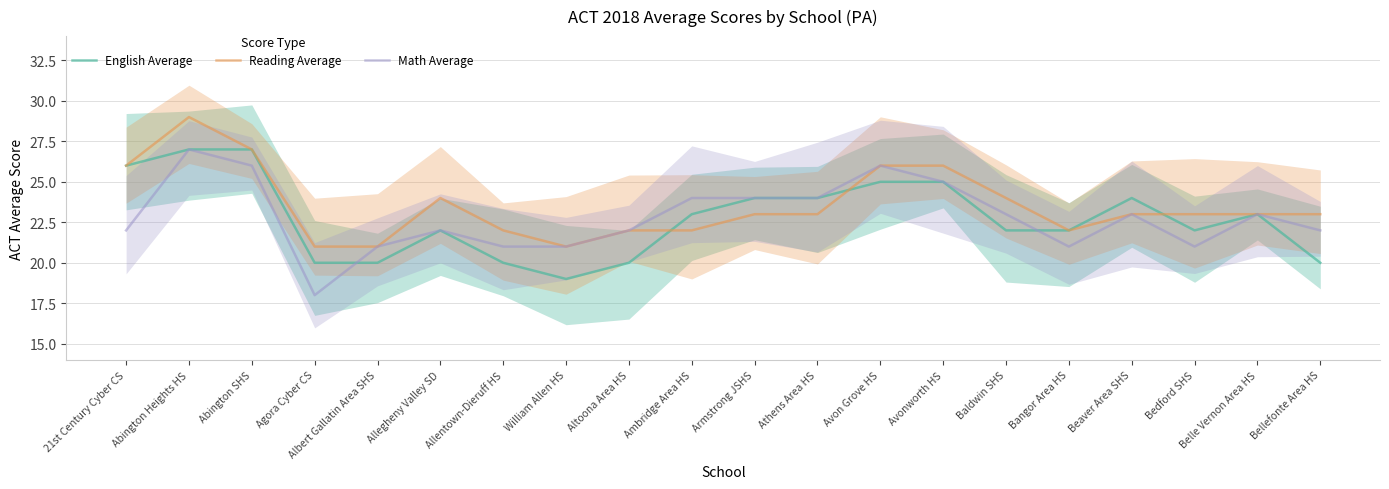

Which has a higher value, 21st Century Cyber CS or Baldwin SHS?

21st Century Cyber CS